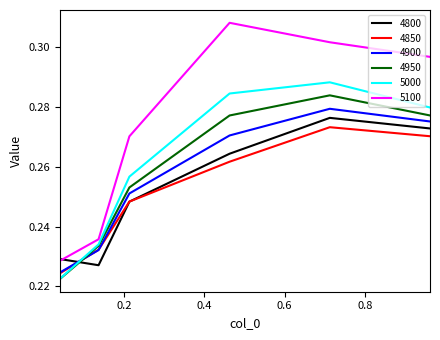

Which series has the widest spread of values?

5100